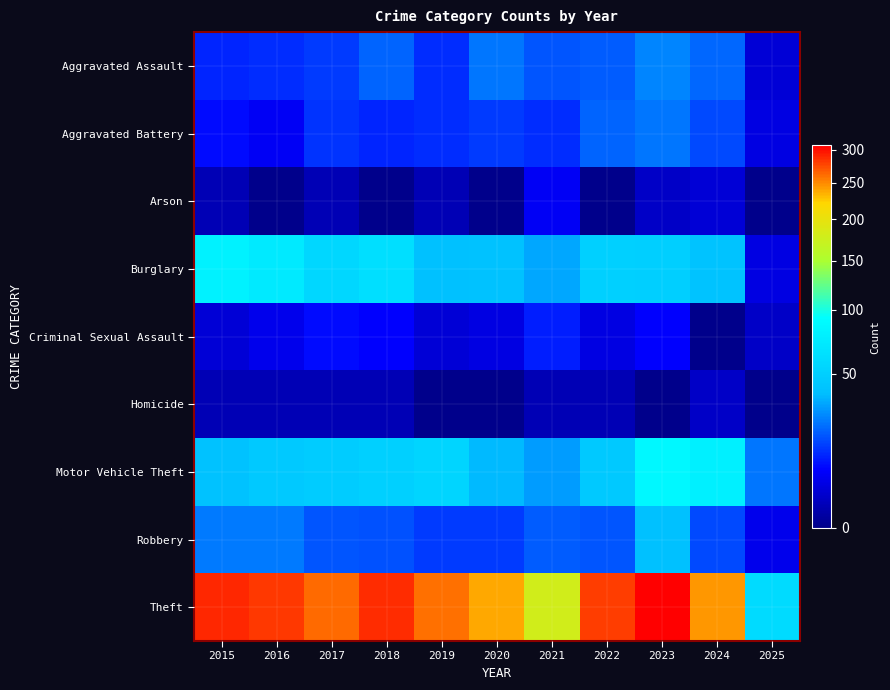

What is the total value across all series at 2020?

370